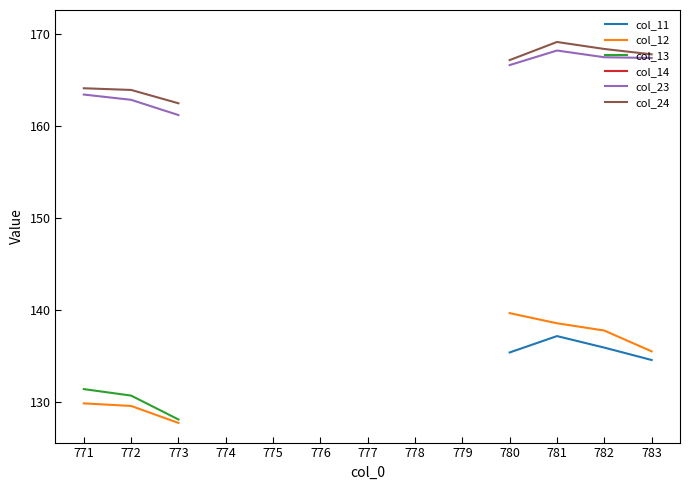

At which category does col_24 reach its first local peak?

781